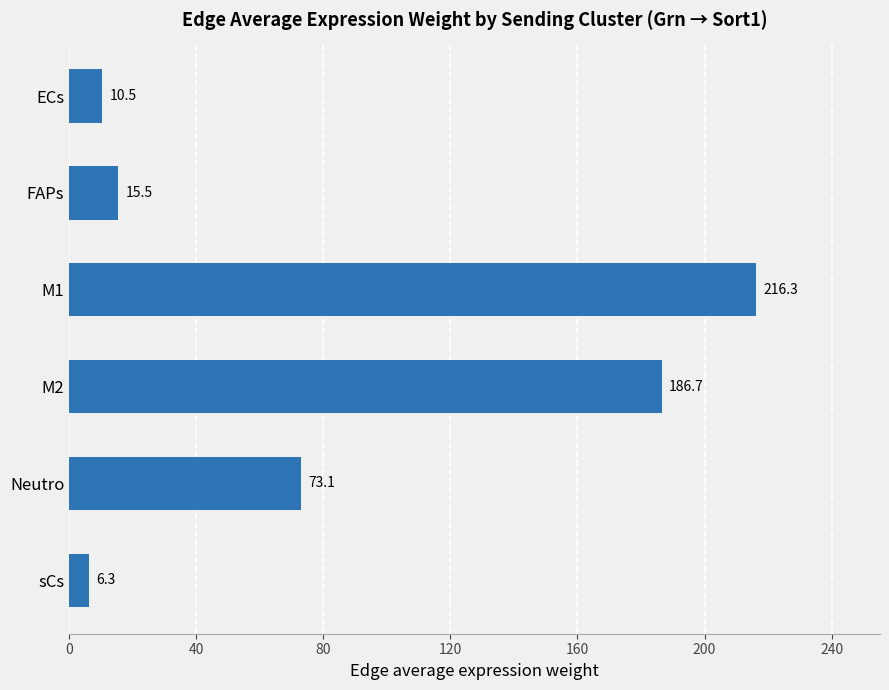

How many data points are above 73?

3